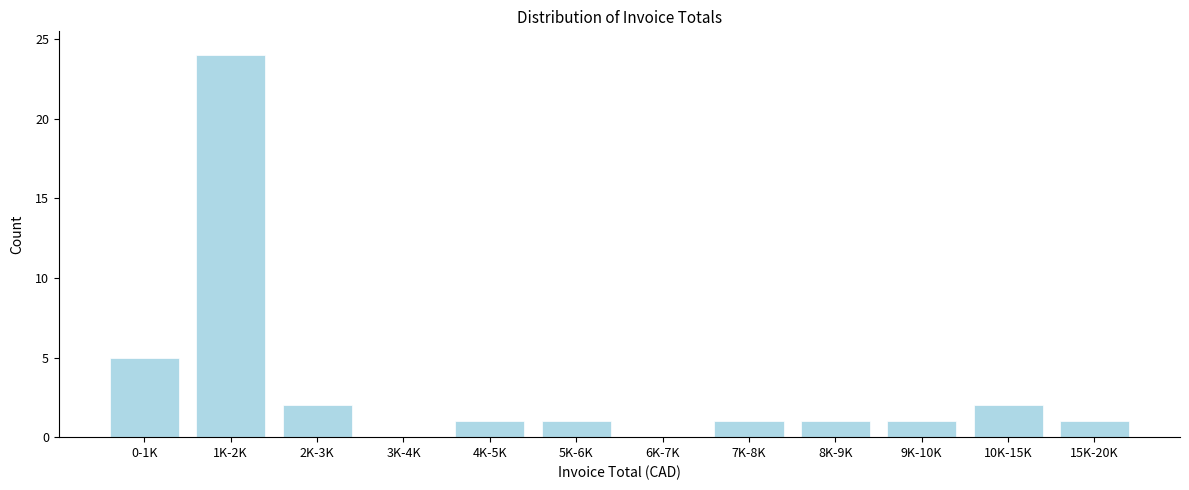

Reading left to right, extract all data points from this chart.

0-1K=5	1K-2K=24	2K-3K=2	3K-4K=0	4K-5K=1	5K-6K=1	6K-7K=0	7K-8K=1	8K-9K=1	9K-10K=1	10K-15K=2	15K-20K=1